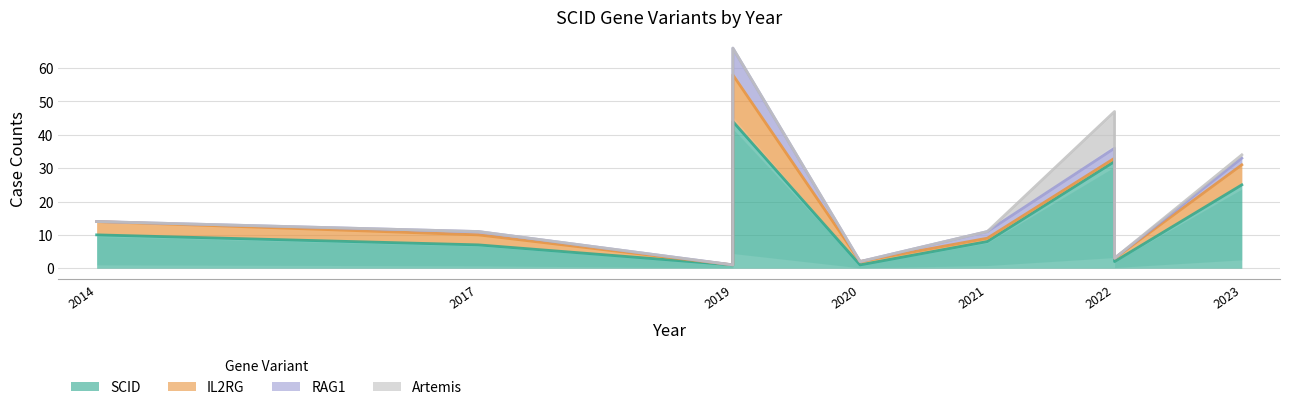

How many times do IL2RG and Artemis cross each other?

2